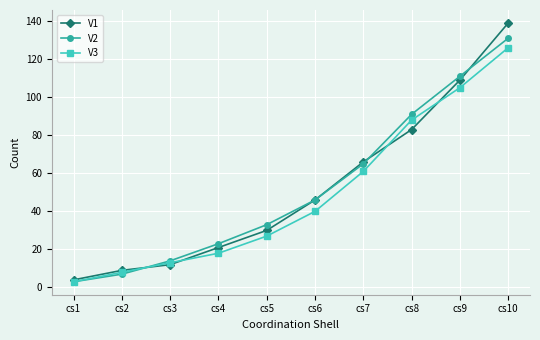

How many lines are shown in the chart?

3